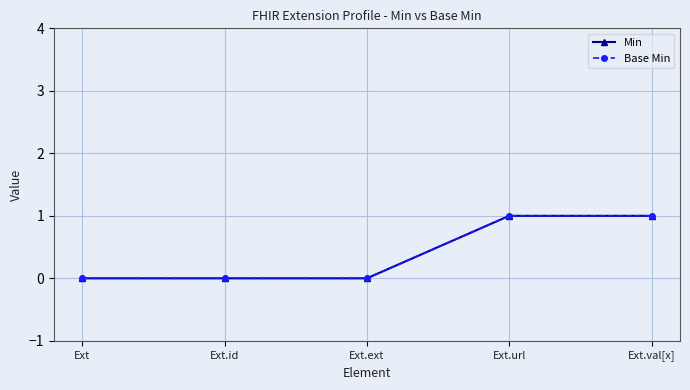

What is the label of the 5th point from the left?

Ext.val[x]